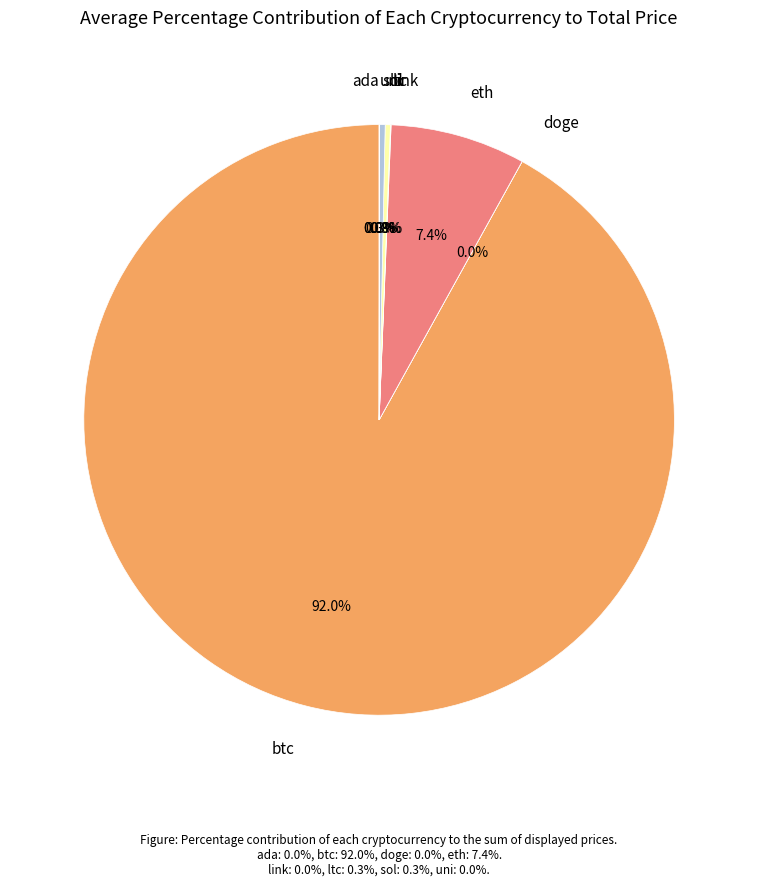

How much of the chart is everything except eth?

92.6%